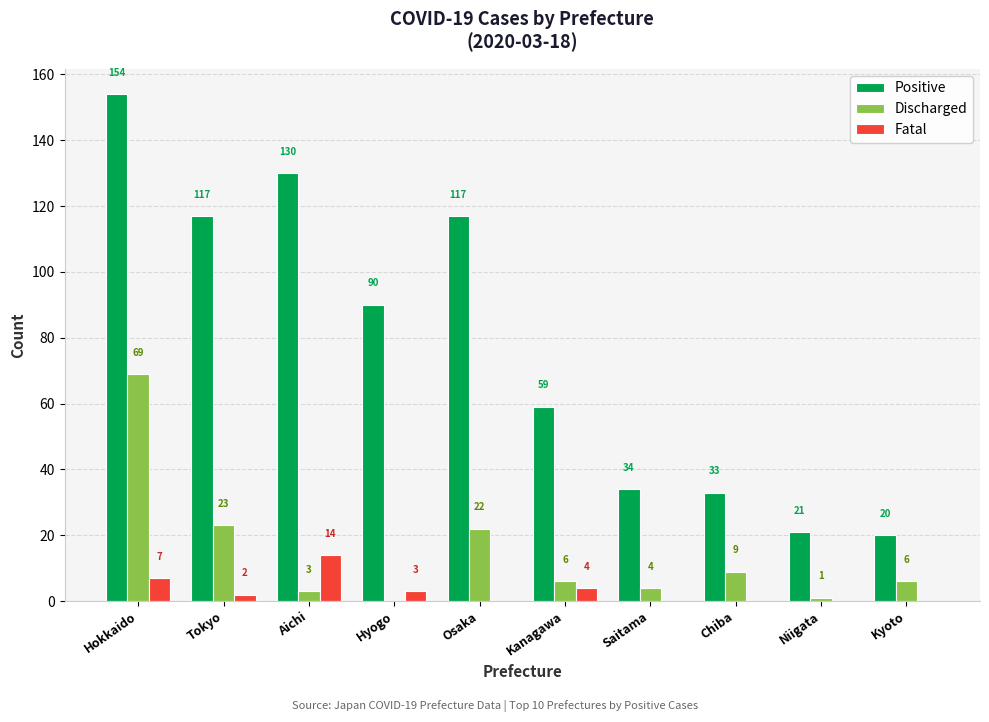

What is the sum of all Positive values?

775